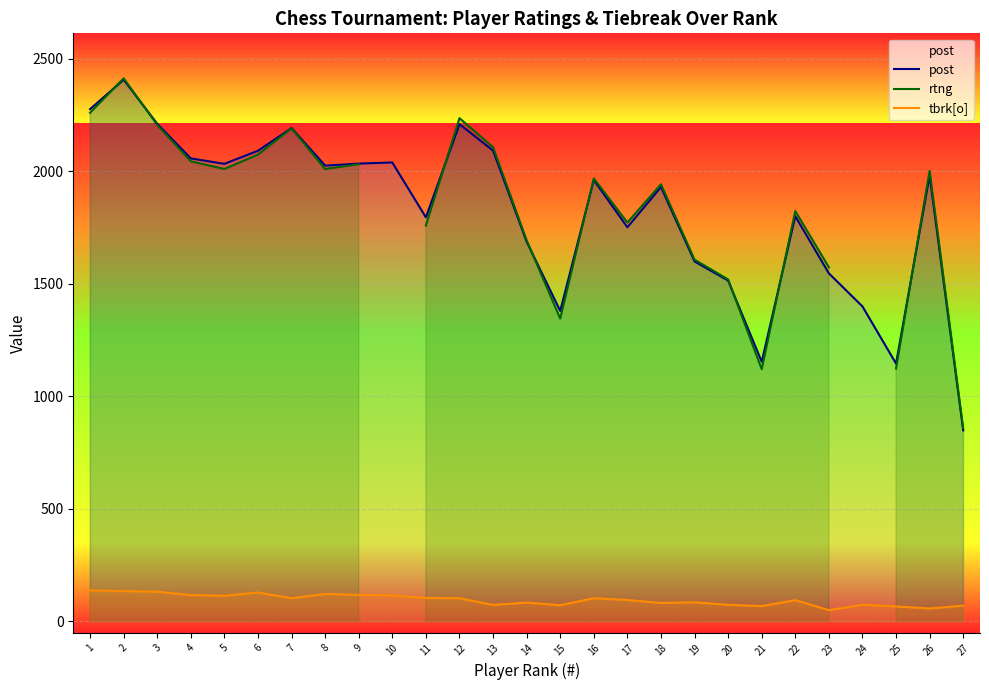

True or false: post and tbrk[o] intersect in this chart.

False